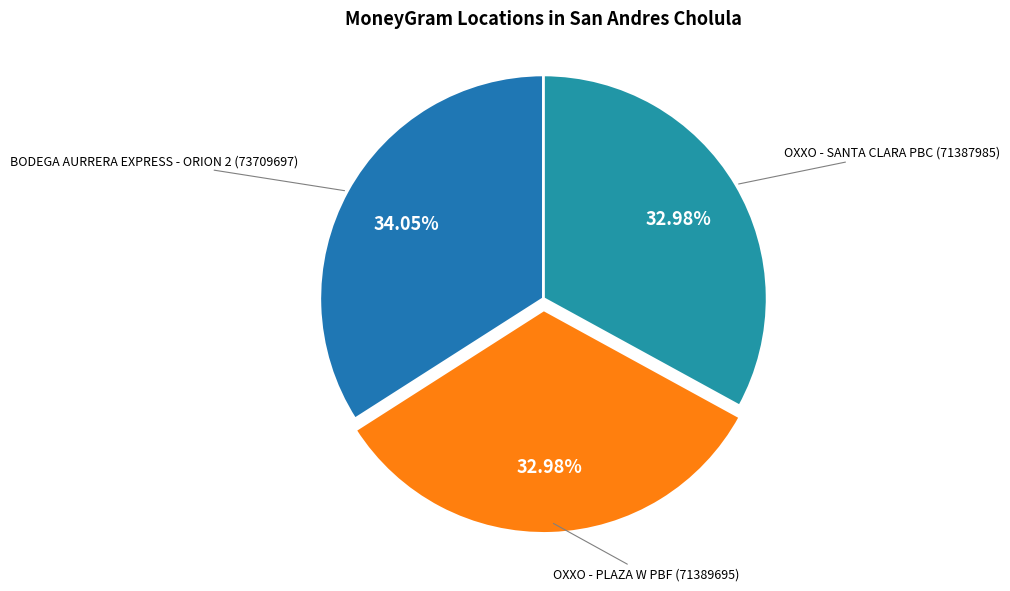

To the nearest percent, what is the difference between the largest and smallest slice percentages?

1%